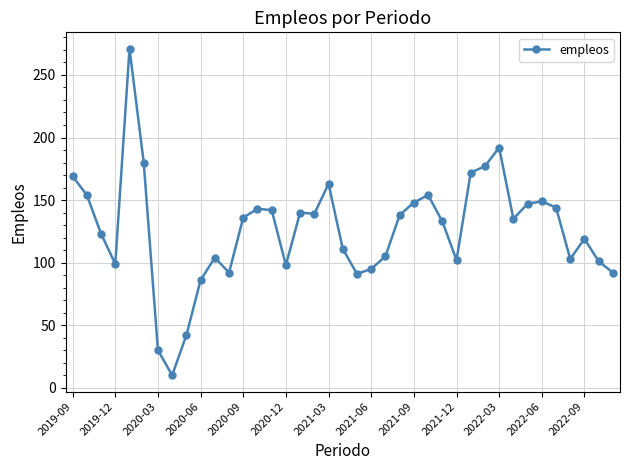

True or false: the data has more than 2 interior local peaks.

True